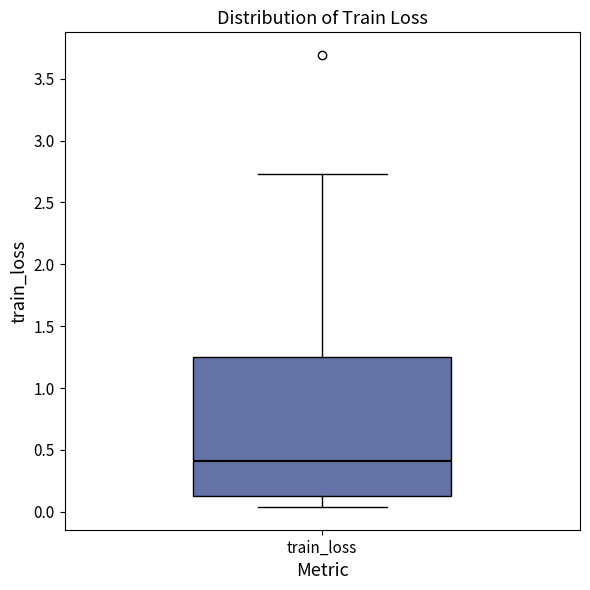

Read this box plot against the y-axis: the position of the median line, the range covered by the box, and the ends of both whiskers. The values are not printed on the chart, so give them approximately, as read against the axis.

median 0.40, box 0.15 to 1.25, whiskers 0.05 to 2.75